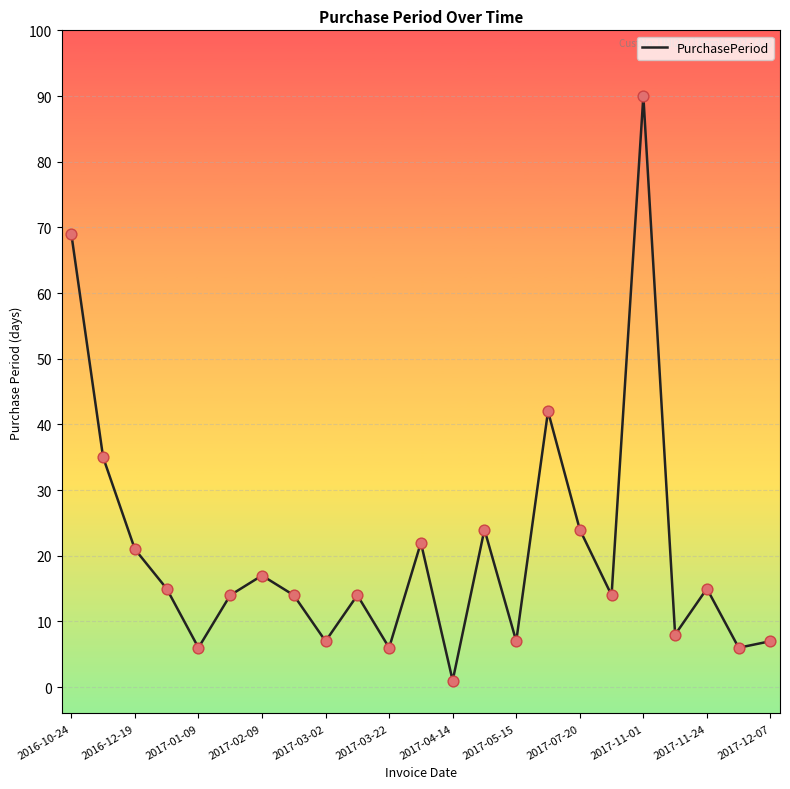

What is the maximum value shown in the chart?

90